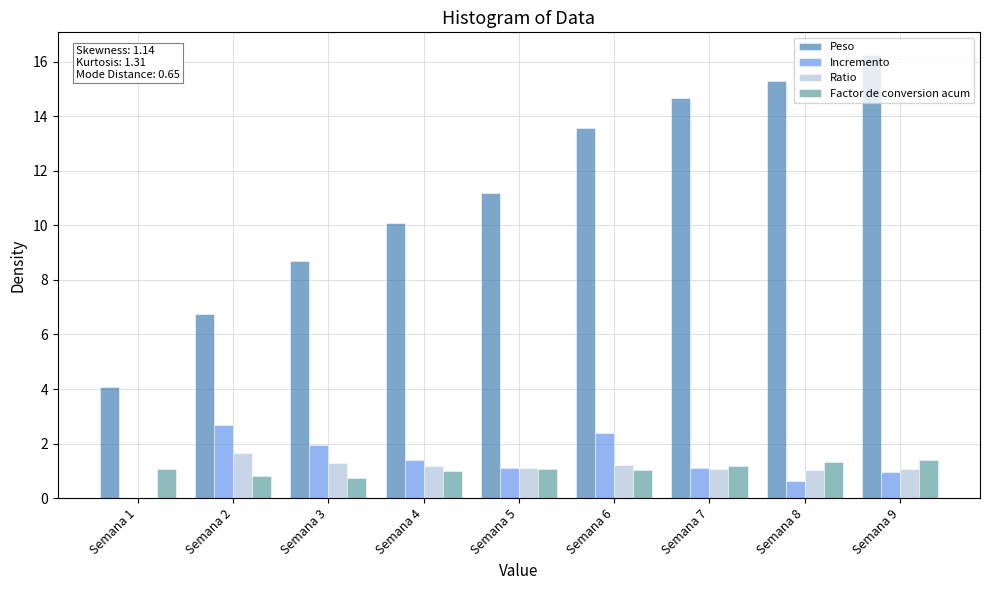

Is it true that Factor de conversion acum equals 1.2 at Semana 7?

True